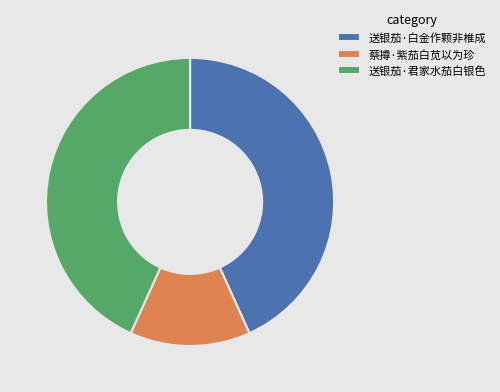

What is the smallest slice in the pie chart?

蔡撙·紫茄白苋以为珍